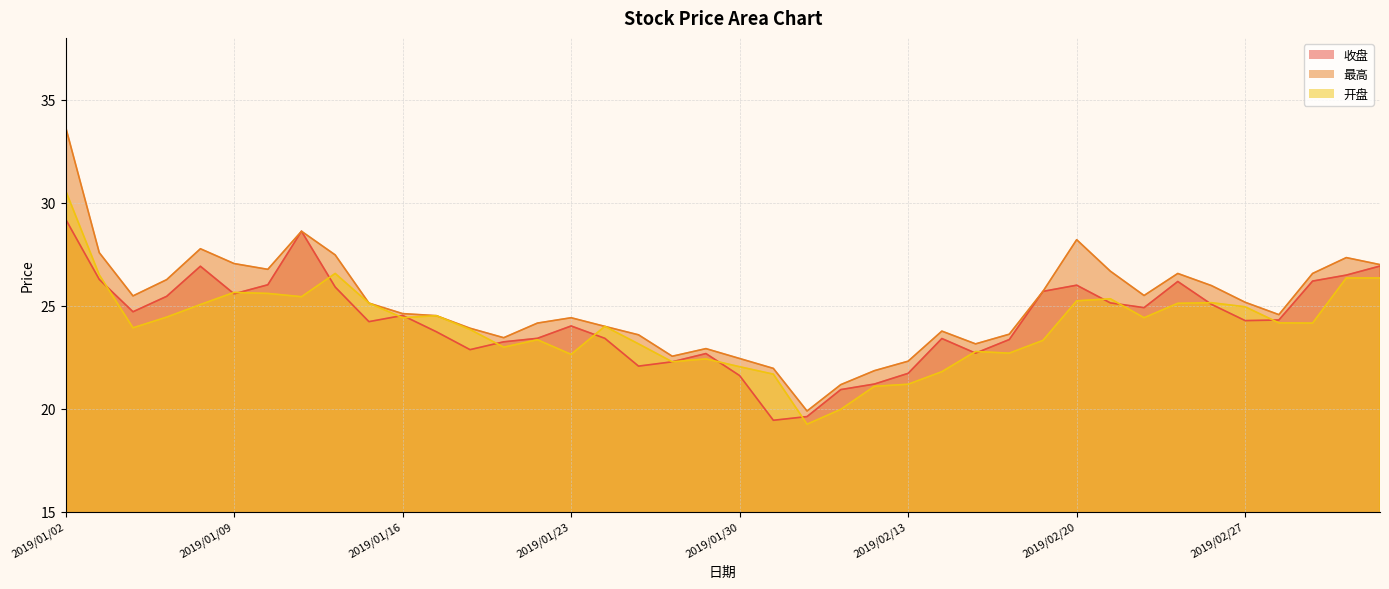

Reading left to right, transcribe all the data shown in this chart.

收盘: 29.2	26.3	24.7	25.4	26.9	25.6	26.0	28.6	25.9	24.2	24.5	23.7	22.9	23.2	23.4	24.0	23.4	22.1	22.3	22.7	21.6	19.4	19.6	20.9	21.2	21.7	23.4	22.7	23.4	25.7	26.0	25.1	24.9	26.2	25.1	24.3	24.3	26.2	26.5	26.9
最高: 33.7	27.6	25.5	26.3	27.8	27.0	26.8	28.6	27.5	25.1	24.6	24.5	23.9	23.4	24.1	24.4	24.0	23.6	22.5	22.9	22.4	21.9	19.9	21.2	21.8	22.3	23.8	23.1	23.6	25.7	28.2	26.7	25.5	26.6	26.0	25.2	24.6	26.6	27.3	27.0
开盘: 30.6	26.5	23.9	24.4	25.1	25.6	25.6	25.4	26.6	25.1	24.4	24.5	23.8	23.0	23.3	22.6	24.0	23.1	22.3	22.4	22.0	21.7	19.2	20.0	21.1	21.2	21.8	22.8	22.7	23.3	25.2	25.3	24.4	25.1	25.1	24.9	24.2	24.1	26.3	26.3